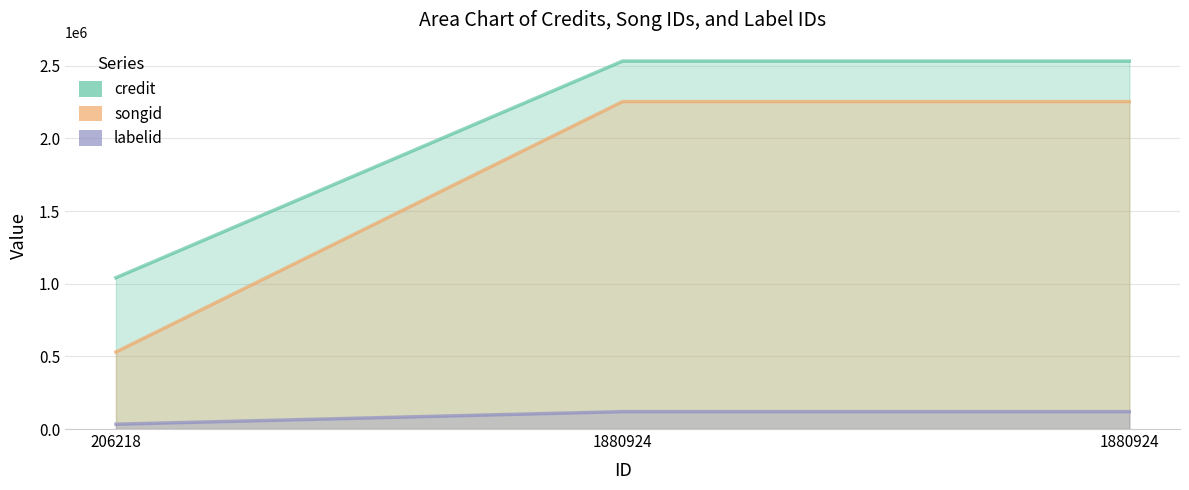

Which series changed the most between 206218 and 1880924?

songid